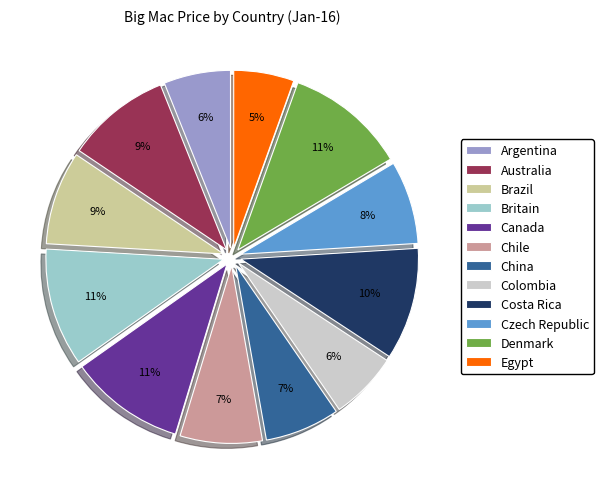

To the nearest percent, what percentage of the pie is Czech Republic?

8%